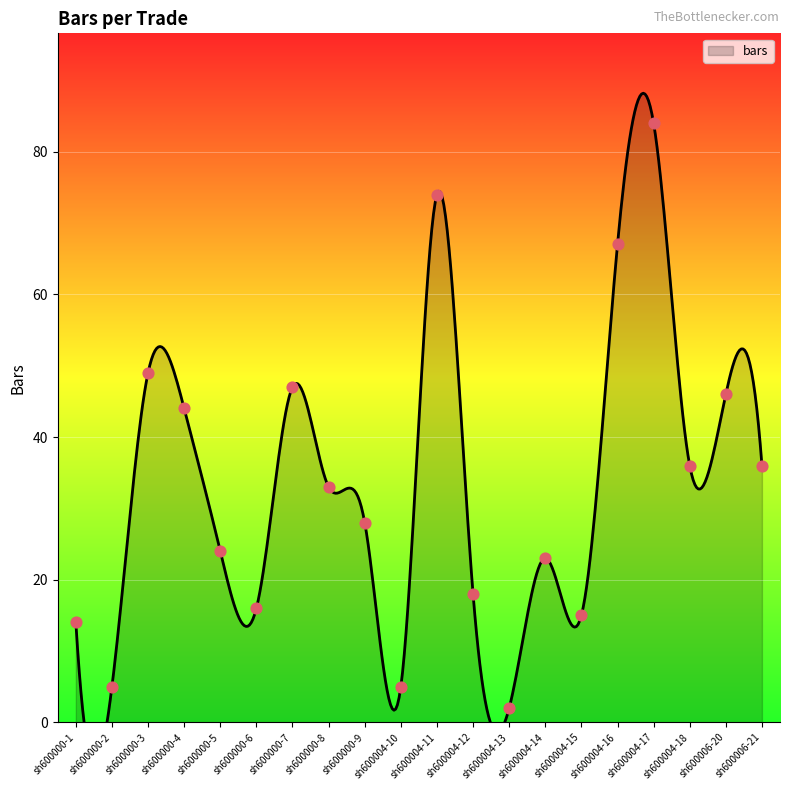

What is the change in value from sh600000-3 to sh600004-14?

-26